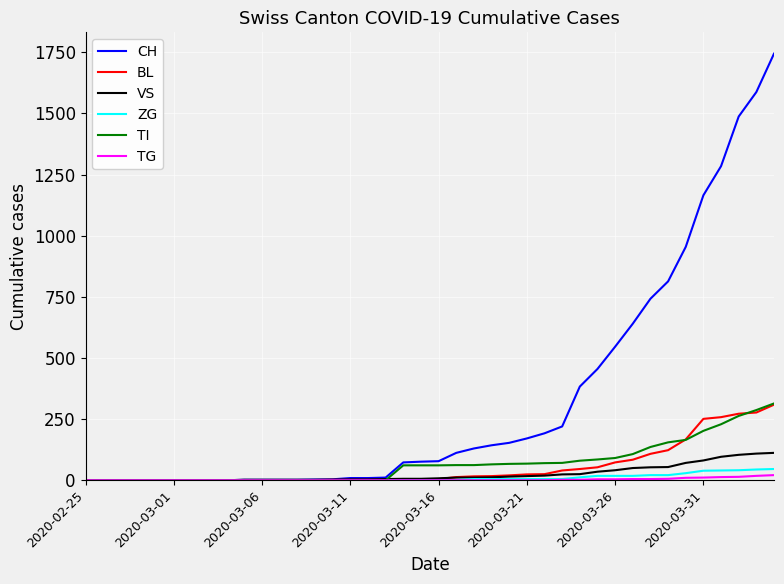

Which series has the largest total across all categories?

CH